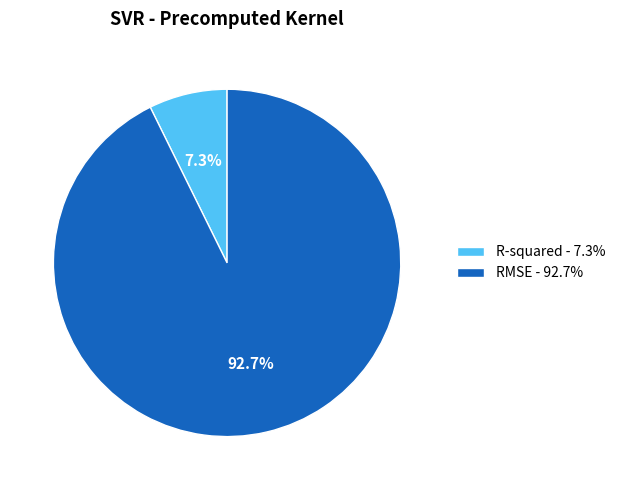

Is RMSE the majority of the pie?

Yes